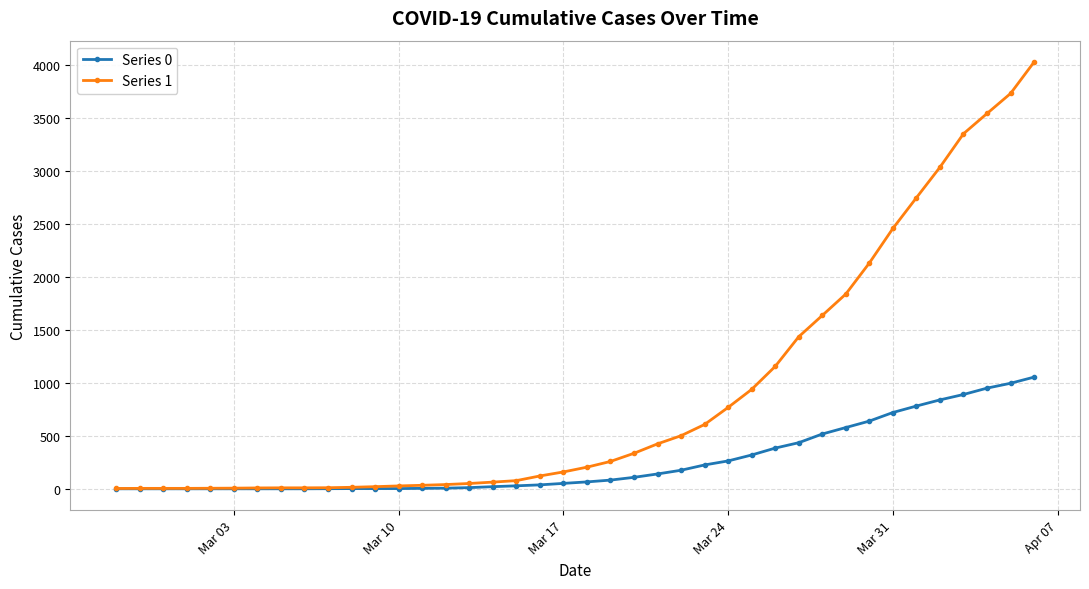

At how many categories does at least one series exceed 2641?

6